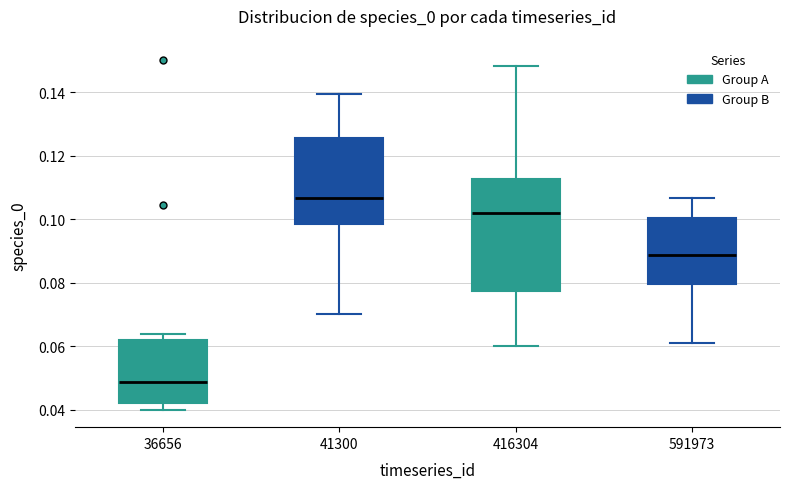

Reading left to right, read every box against the y-axis: the position of its median line, the range the box covers, and the ends of its whiskers. The values are not printed on the chart, so give them approximately, as read against the axis.

36656: median 0.048, box 0.042 to 0.062, whiskers 0.040 to 0.064
41300: median 0.106, box 0.098 to 0.126, whiskers 0.070 to 0.140
416304: median 0.102, box 0.078 to 0.112, whiskers 0.060 to 0.148
591973: median 0.088, box 0.080 to 0.100, whiskers 0.060 to 0.106